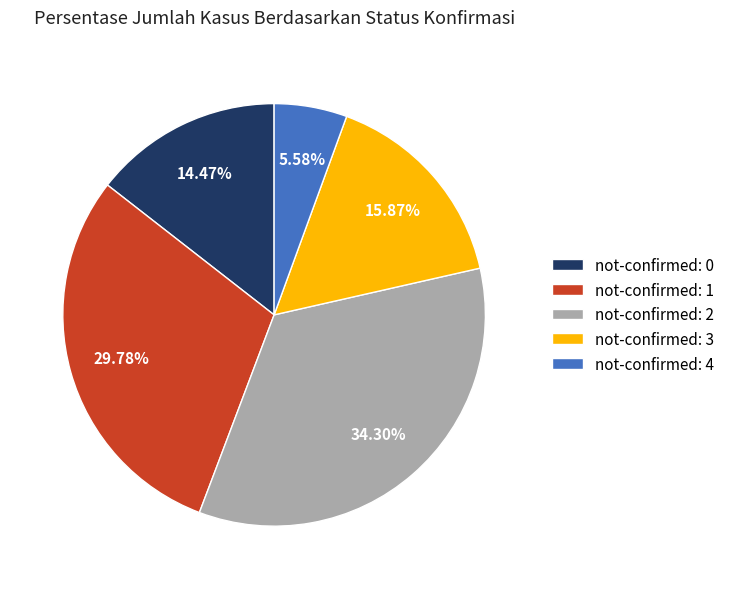

Do not-confirmed: 0 and not-confirmed: 1 together represent more than half of the pie?

No